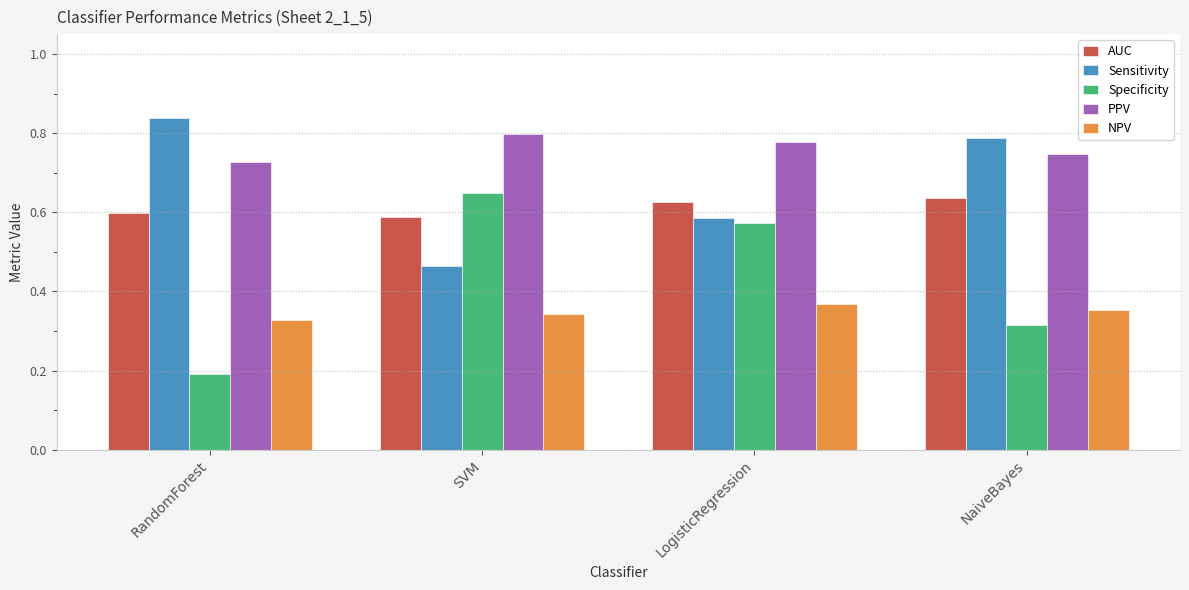

What is the label of the 4th bar from the left?

NaiveBayes